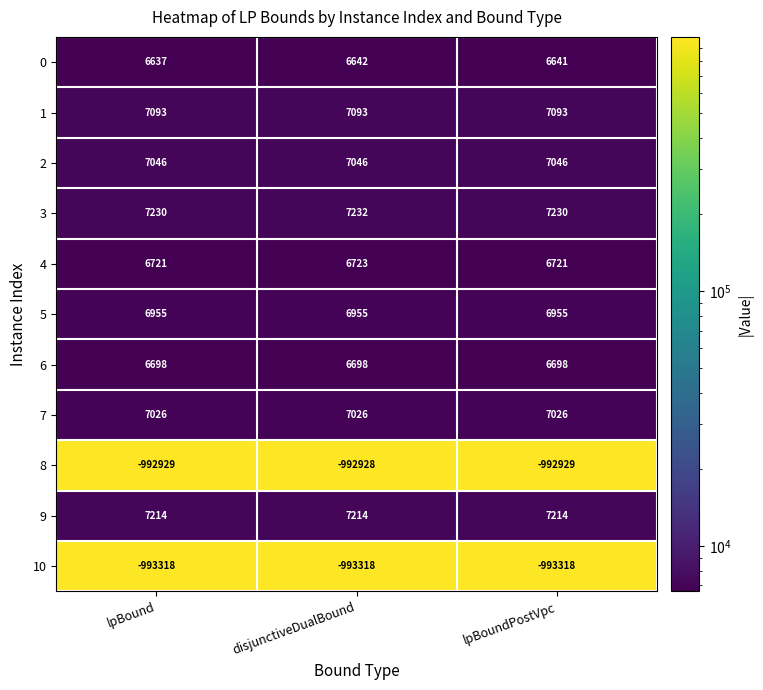

Which series changed the most between lpBound and disjunctiveDualBound?

0